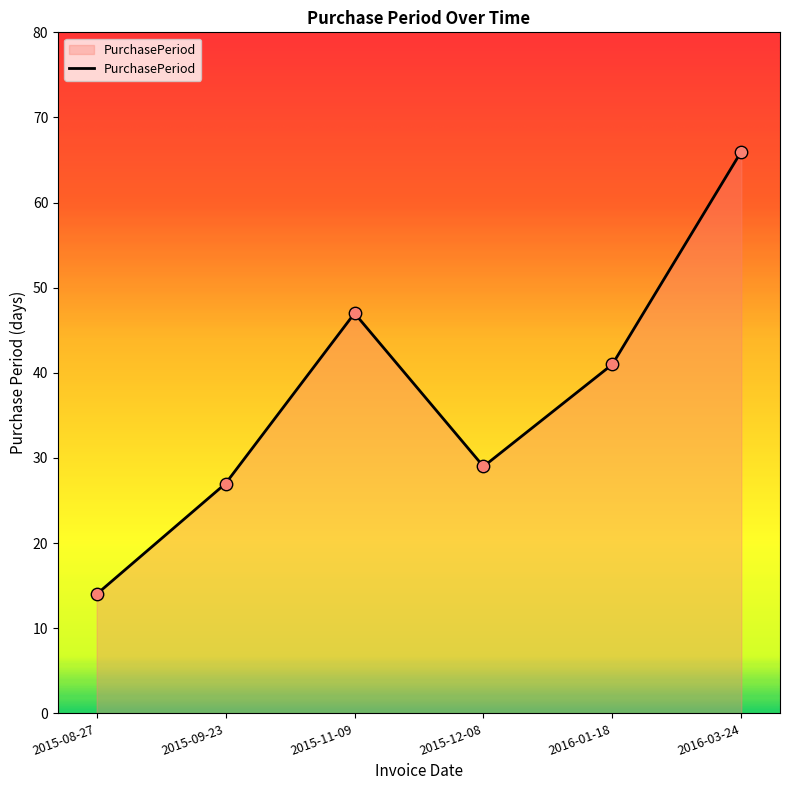

What is the ratio of the value at 2015-12-08 to the value at 2016-03-24?

0.4